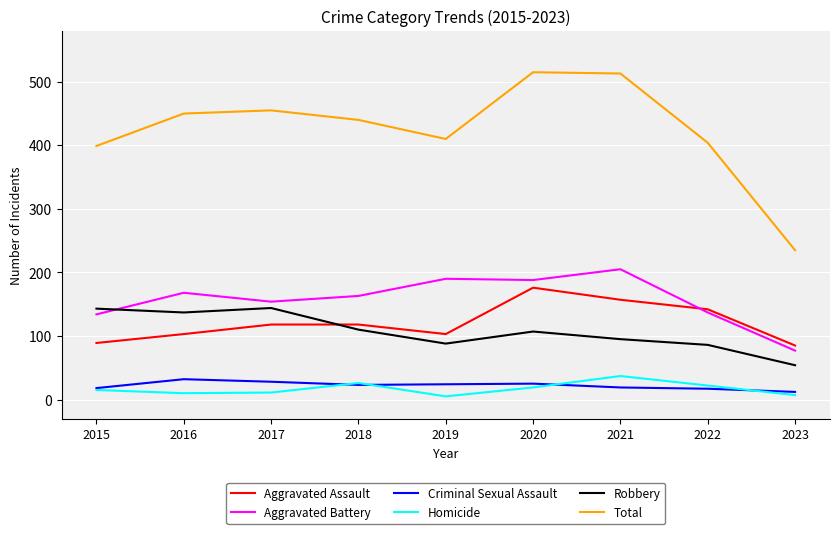

Is the value of Homicide at 2021 greater than the value of Robbery at 2015?

No